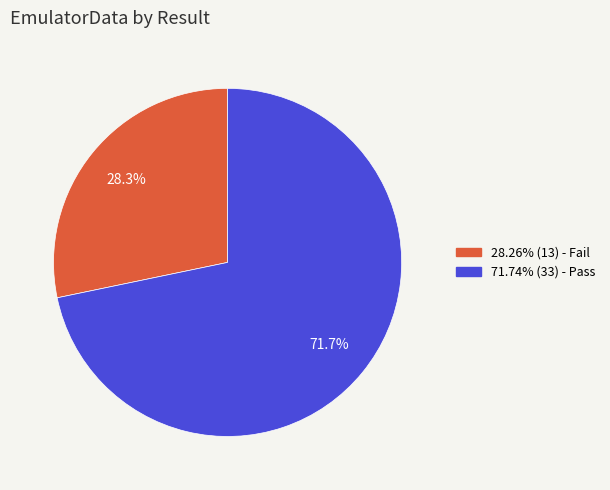

Does any single category account for the majority?

Yes